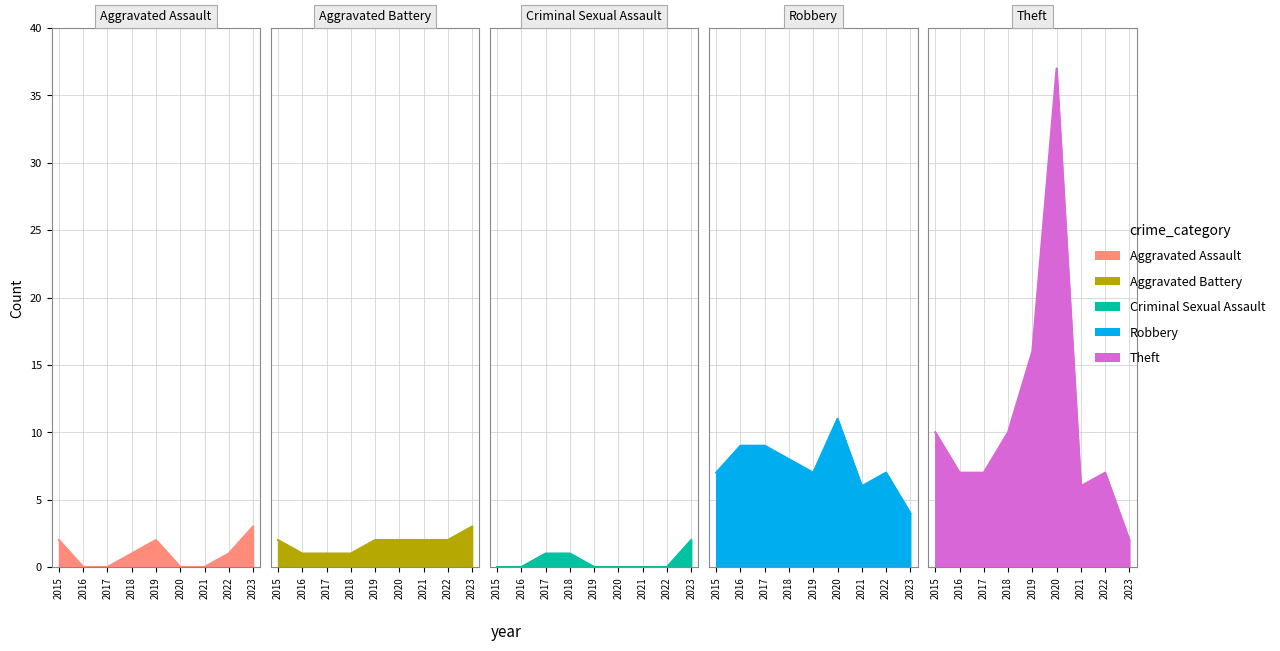

True or false: Aggravated Assault and Robbery cross at least once.

False